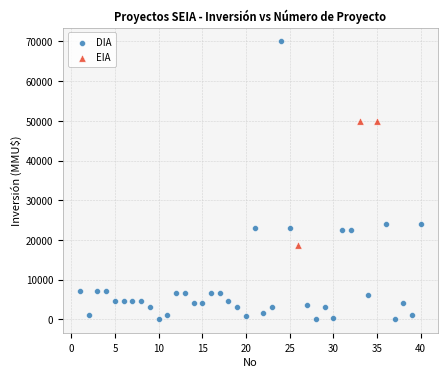

Which series contains the highest Y value?

DIA